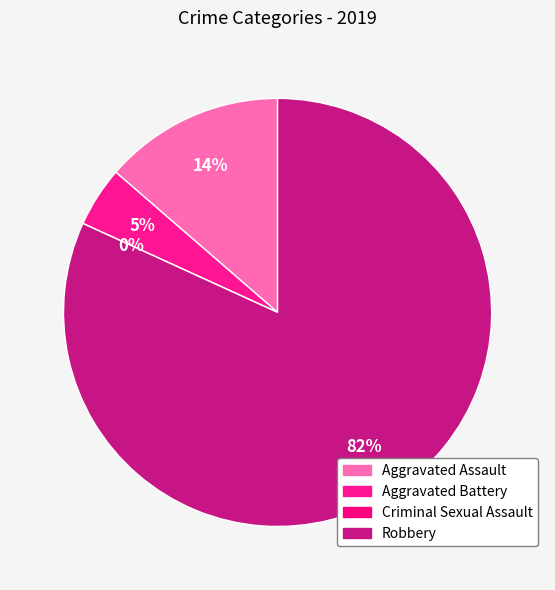

Is the sum of Aggravated Battery and Aggravated Assault greater than half?

No